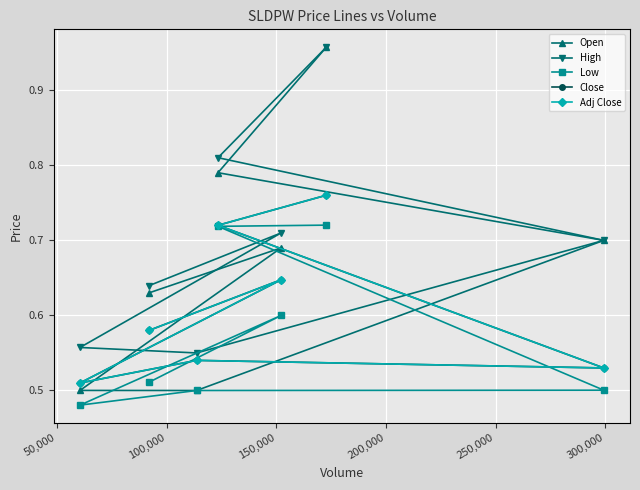

What position from the right is 300,000?

1